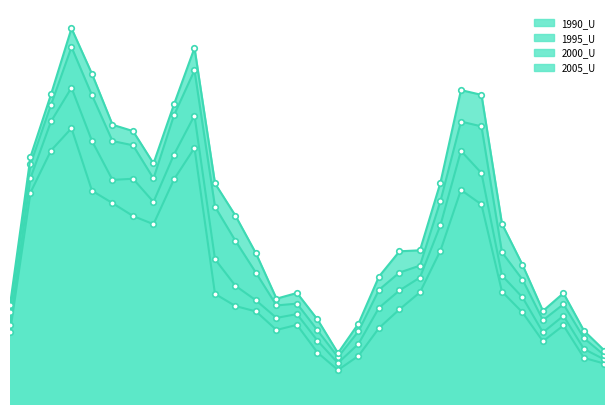

True or false: 2005_U and 1995_U cross at least once.

False